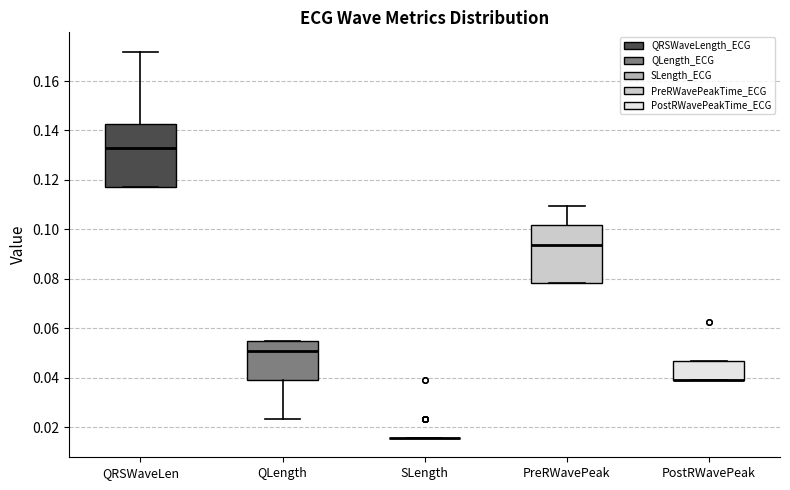

Where does the median line of the box for PreRWavePeak sit on the y-axis? The values are not printed on the chart, so give them approximately, as read against the axis.

0.094